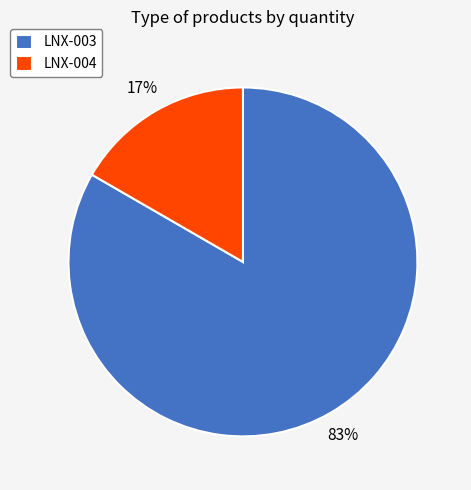

Combined, do LNX-004 and LNX-003 account for over 50%?

Yes